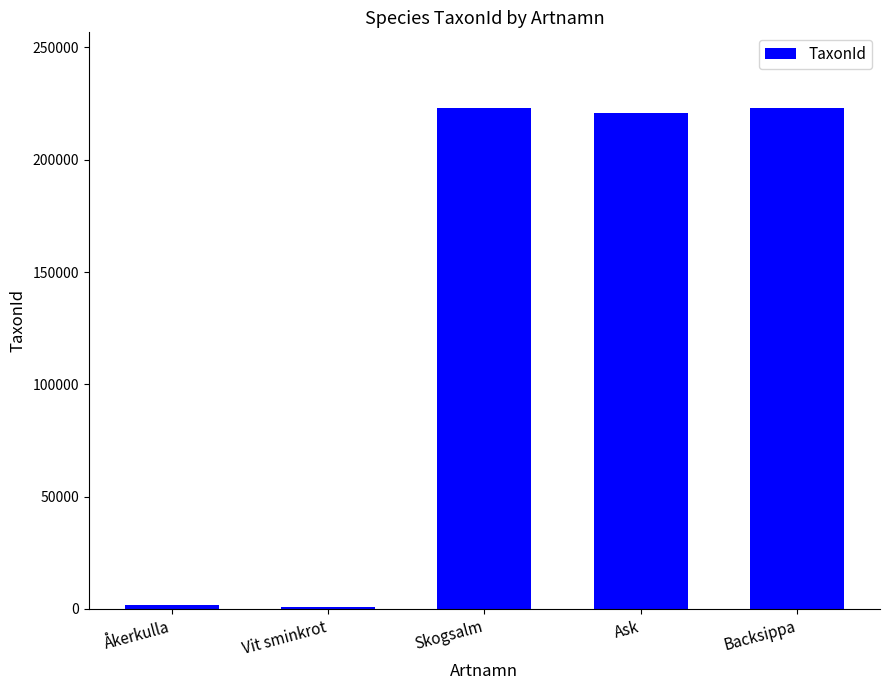

Where is the data nearest to the value 112113?

Ask